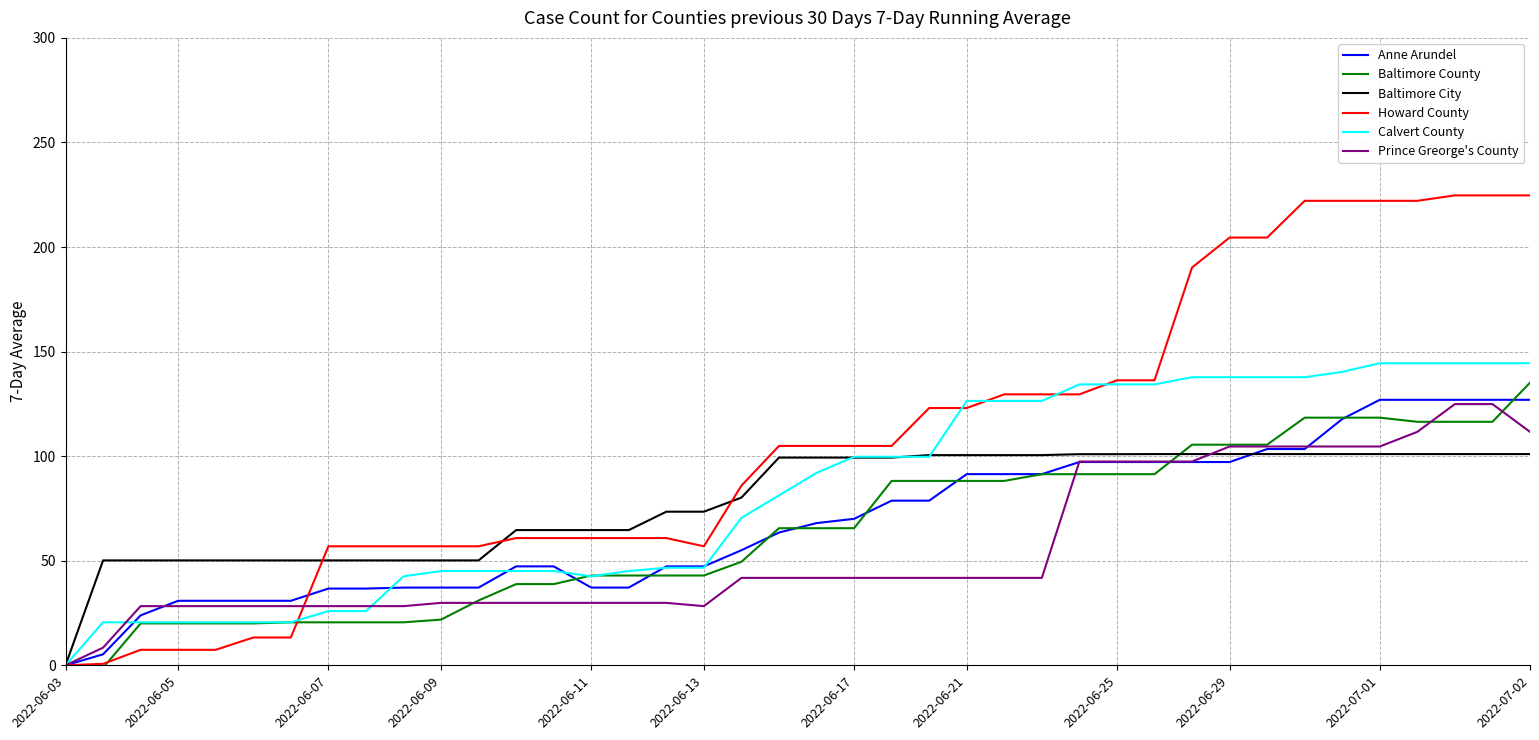

Which series has the largest total across all categories?

Howard County